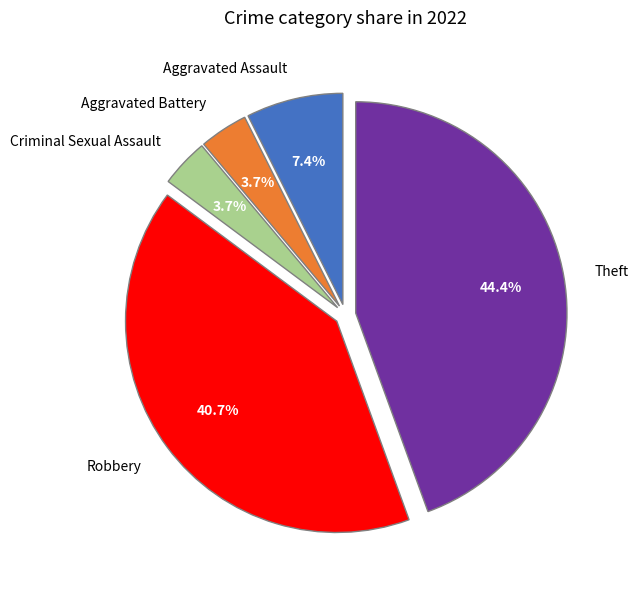

How much of the chart is everything except Criminal Sexual Assault?

96.3%